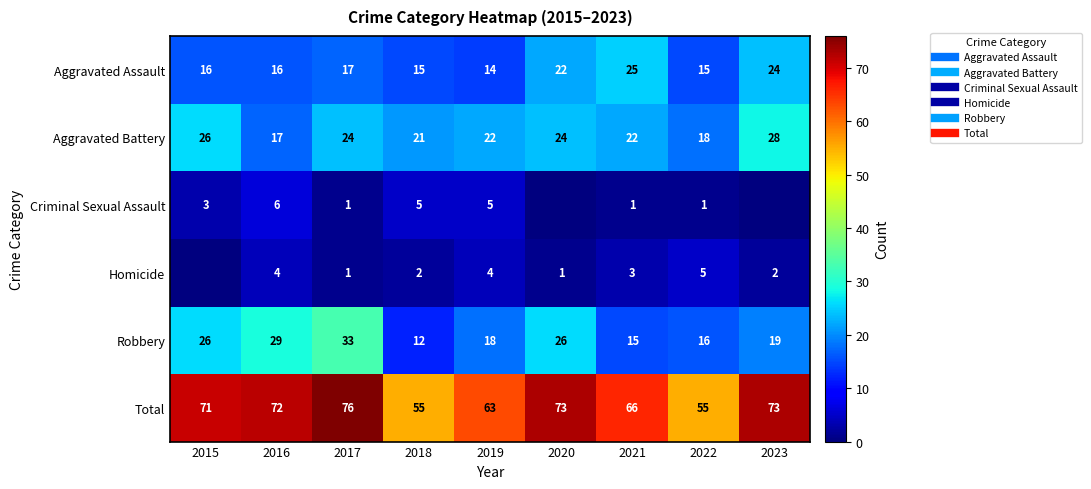

The value of Robbery at 2017 is 55. True or false?

False